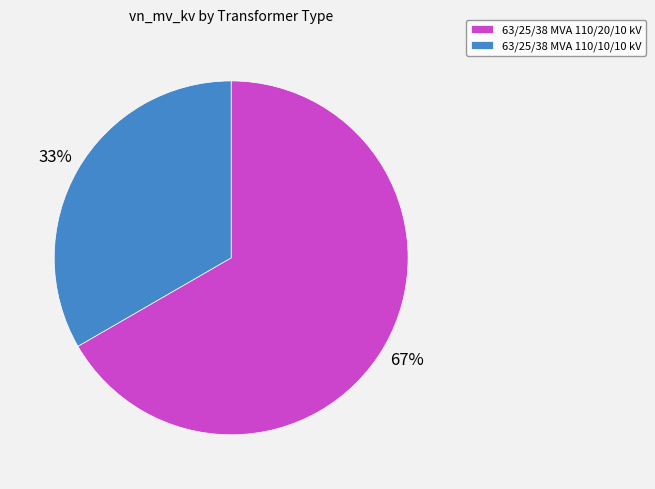

Approximately how many times larger is the value at 63/25/38 MVA 110/20/10 kV compared to 63/25/38 MVA 110/10/10 kV?

2.0